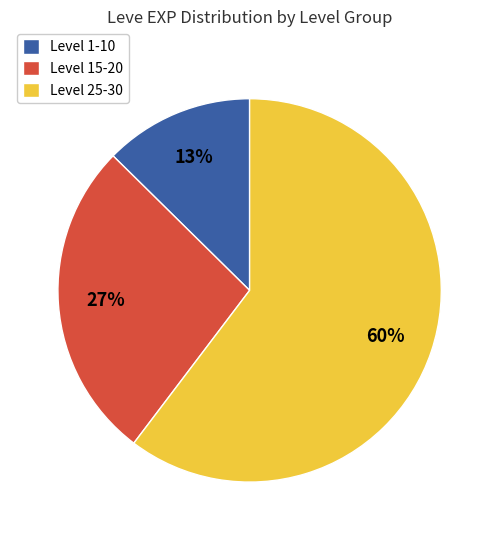

Approximately how many times larger is the value at Level 25-30 compared to Level 15-20?

2.2